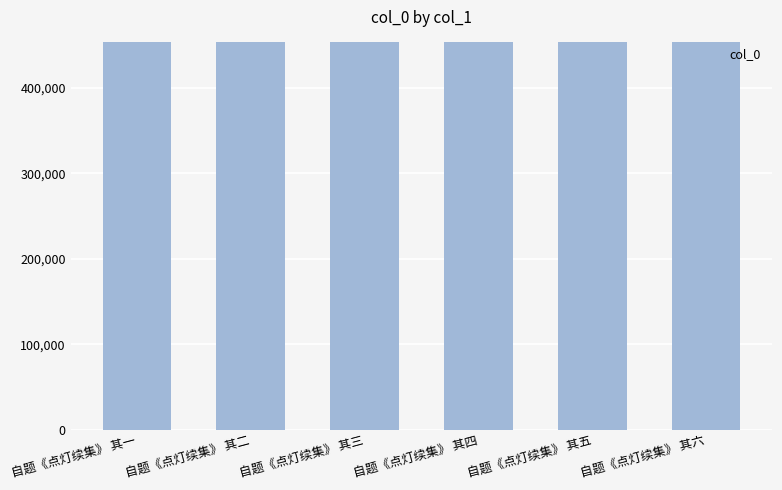

True or false: the data shows 454352 at 自题《点灯续集》 其一.

True